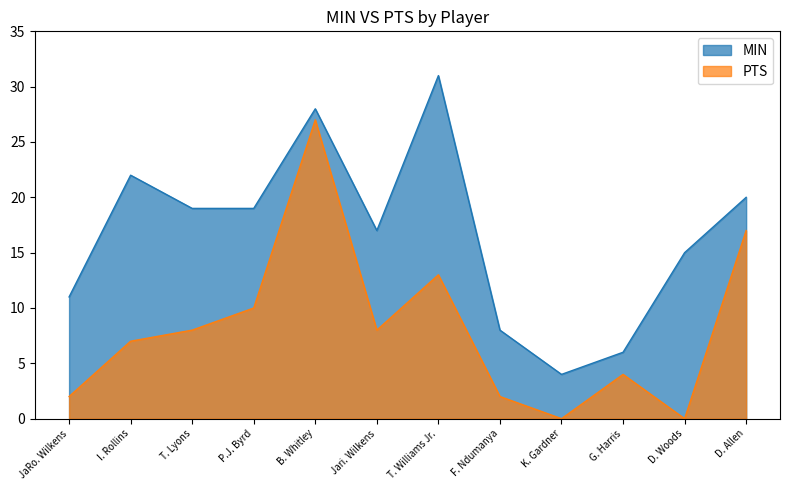

Reading left to right, list all the values displayed in this chart.

MIN: JaRo. Wilkens=11	I. Rollins=22	T. Lyons=19	P.J. Byrd=19	B. Whitley=28	Jari. Wilkens=17	T. Williams Jr.=31	F. Ndumanya=8	K. Gardner=4	G. Harris=6	D. Woods=15	D. Allen=20
PTS: JaRo. Wilkens=2	I. Rollins=7	T. Lyons=8	P.J. Byrd=10	B. Whitley=27	Jari. Wilkens=8	T. Williams Jr.=13	F. Ndumanya=2	K. Gardner=0	G. Harris=4	D. Woods=0	D. Allen=17